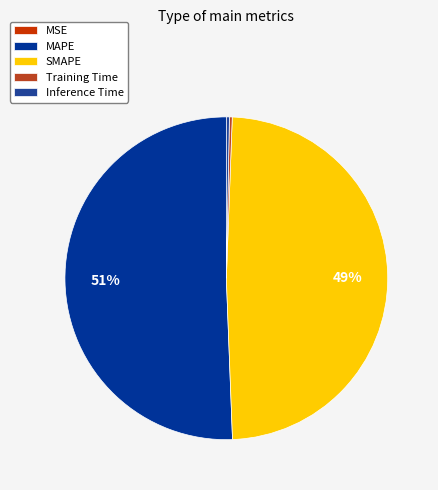

Which has a higher value, MSE or SMAPE?

SMAPE